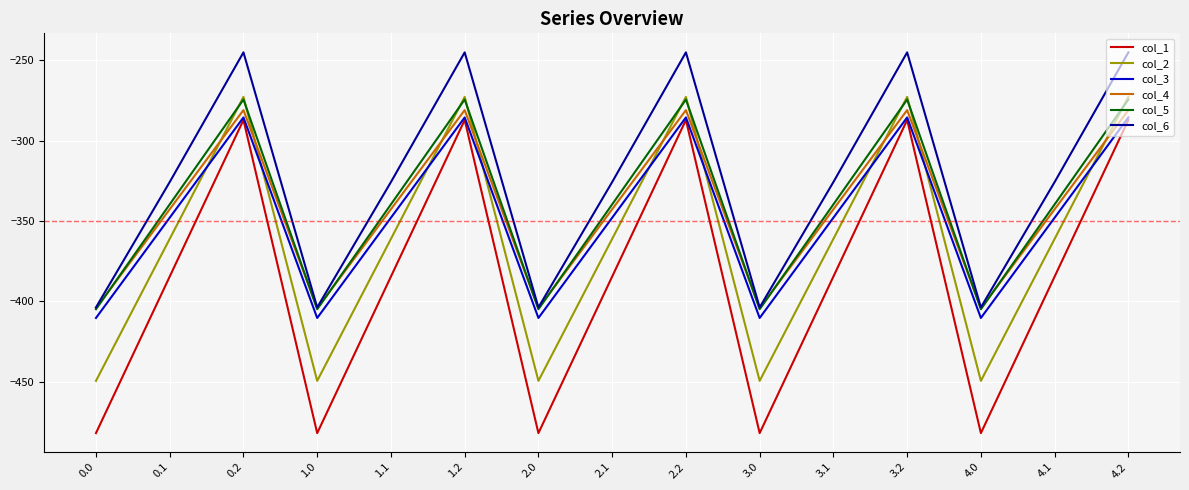

What position from the right is 2.2?

7